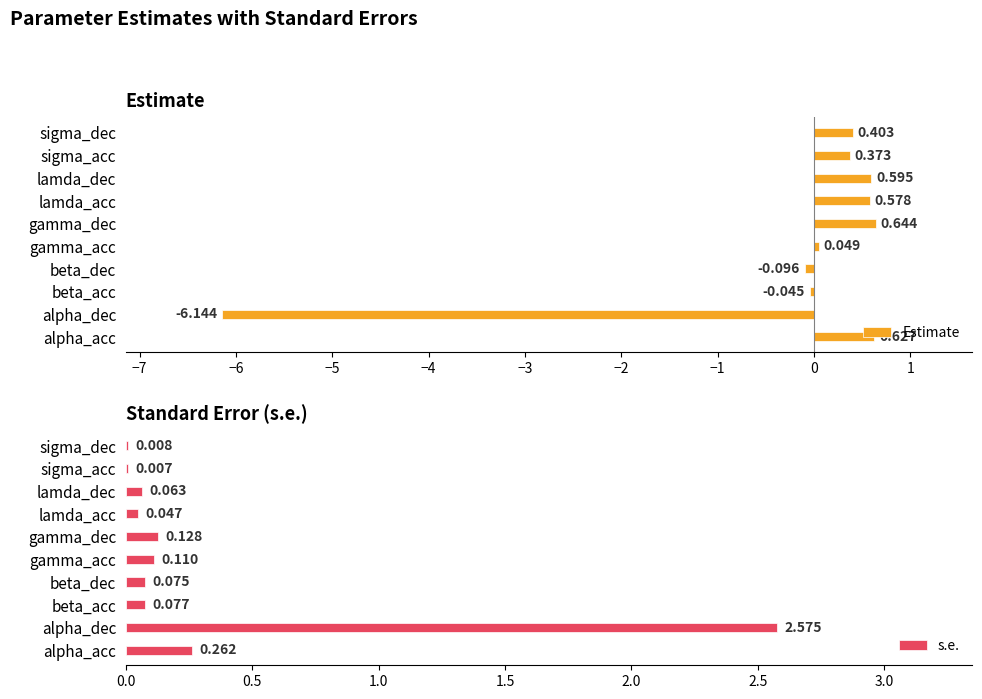

Where is s.e. nearest to the value 1?

alpha_acc